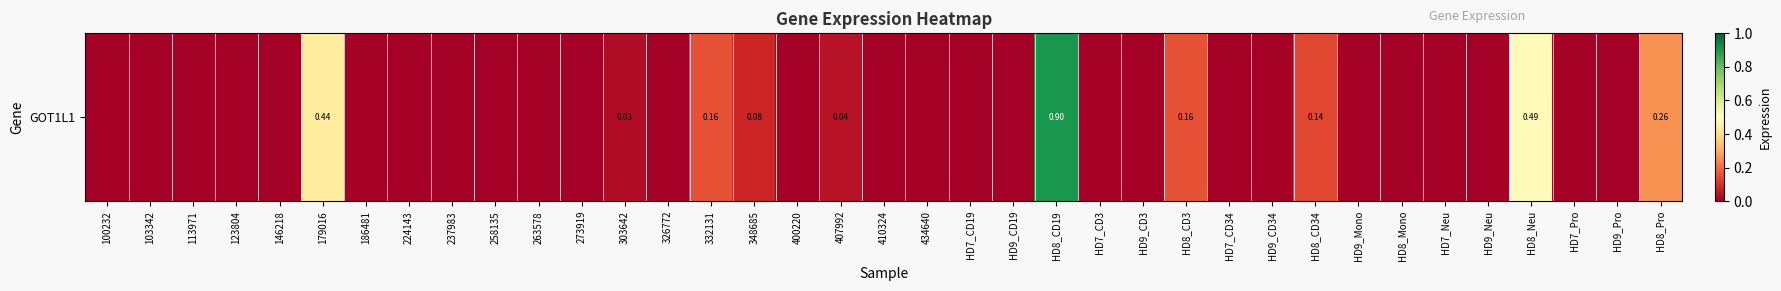

Is it true that the value at 400220 is 0.0?

True